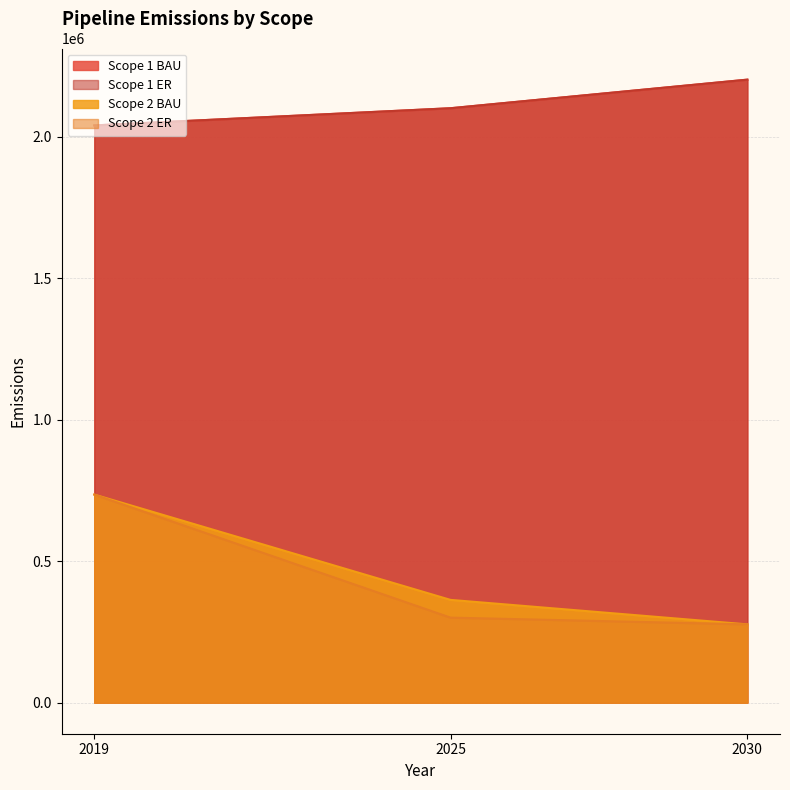

What is the approximate value of Scope 1 ER at 2025?

2101529.3